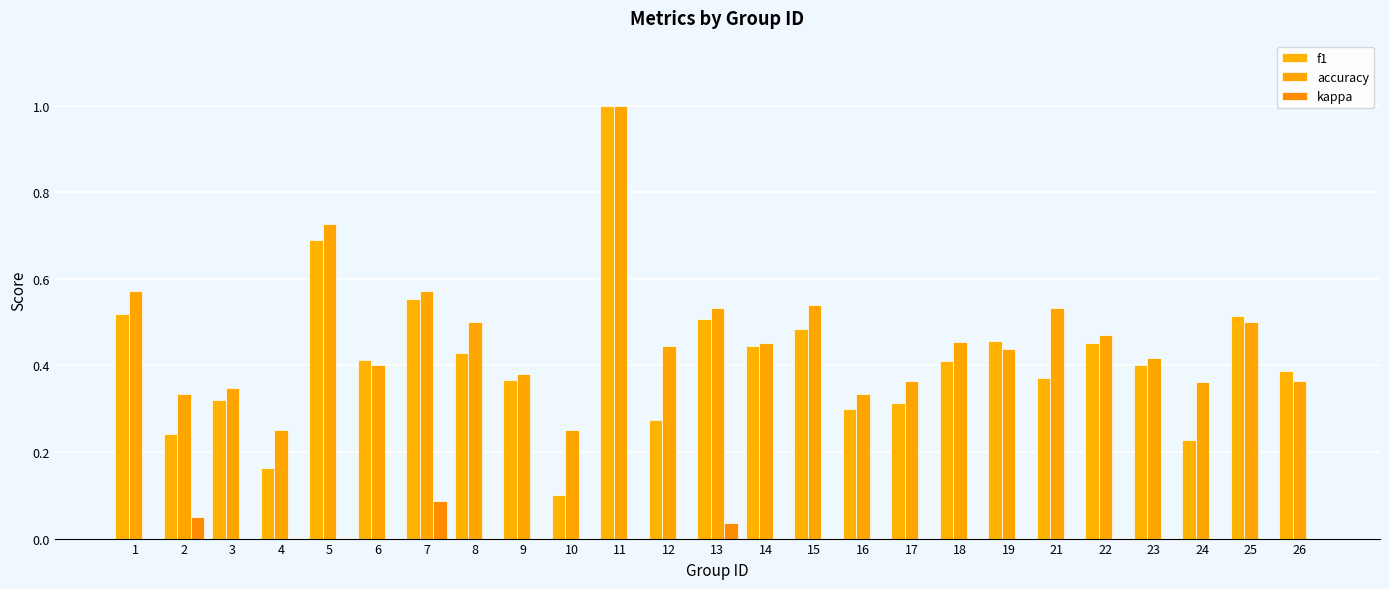

What is the difference between the maximum and minimum values in the accuracy series?

0.8